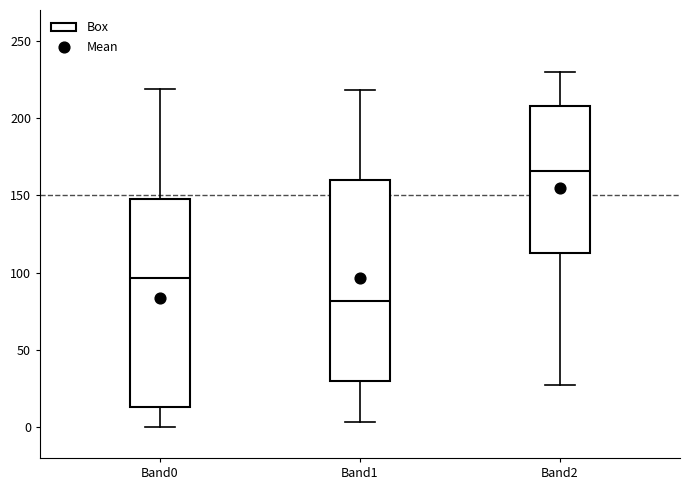

Reading left to right, read every box against the y-axis: the position of its median line, the range the box covers, and the ends of its whiskers. The values are not printed on the chart, so give them approximately, as read against the axis.

Band0: median 95, box 15 to 150, whiskers 0 to 220
Band1: median 80, box 30 to 160, whiskers 5 to 220
Band2: median 165, box 115 to 210, whiskers 25 to 230